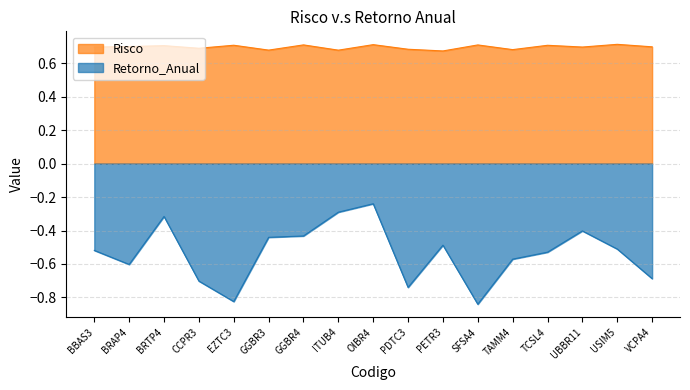

Which category has the highest value in the Risco series?

USIM5